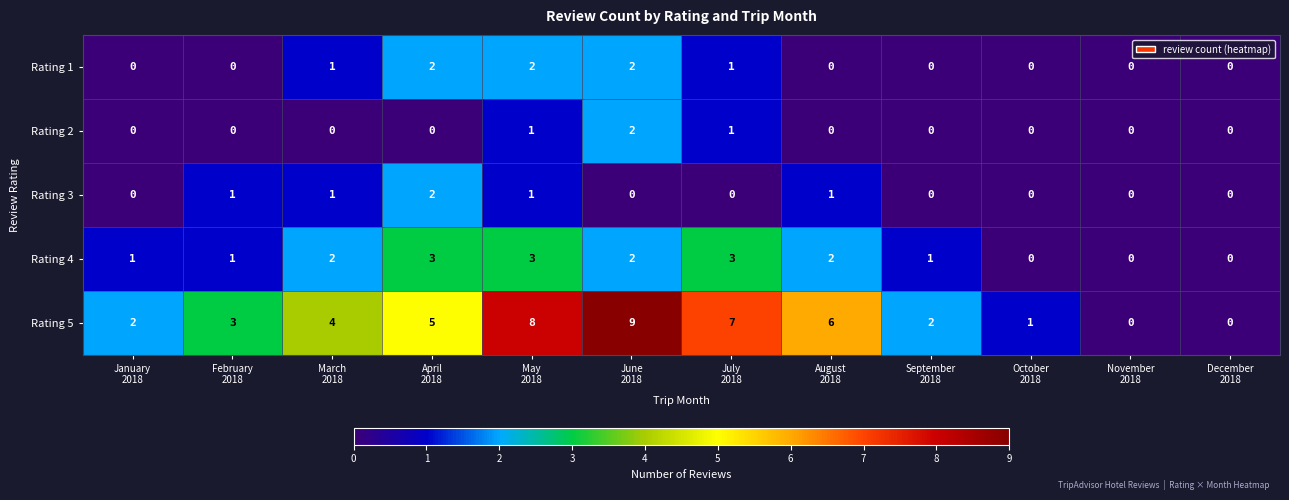

Which series has the largest total across all categories?

Rating 5